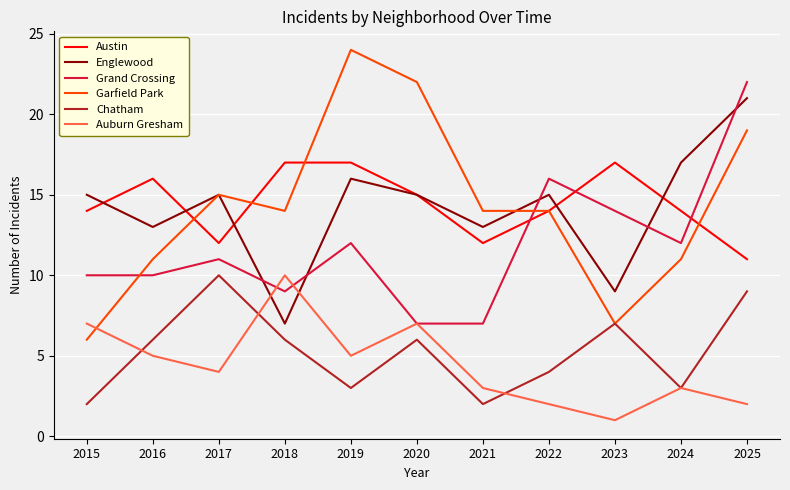

What are all the series names shown in the legend?

Austin, Englewood, Grand Crossing, Garfield Park, Chatham, Auburn Gresham